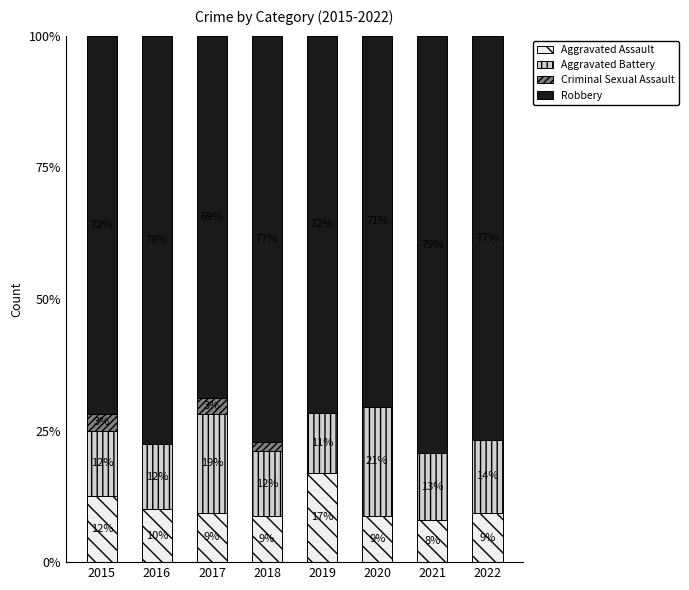

Are the bars horizontal?

No